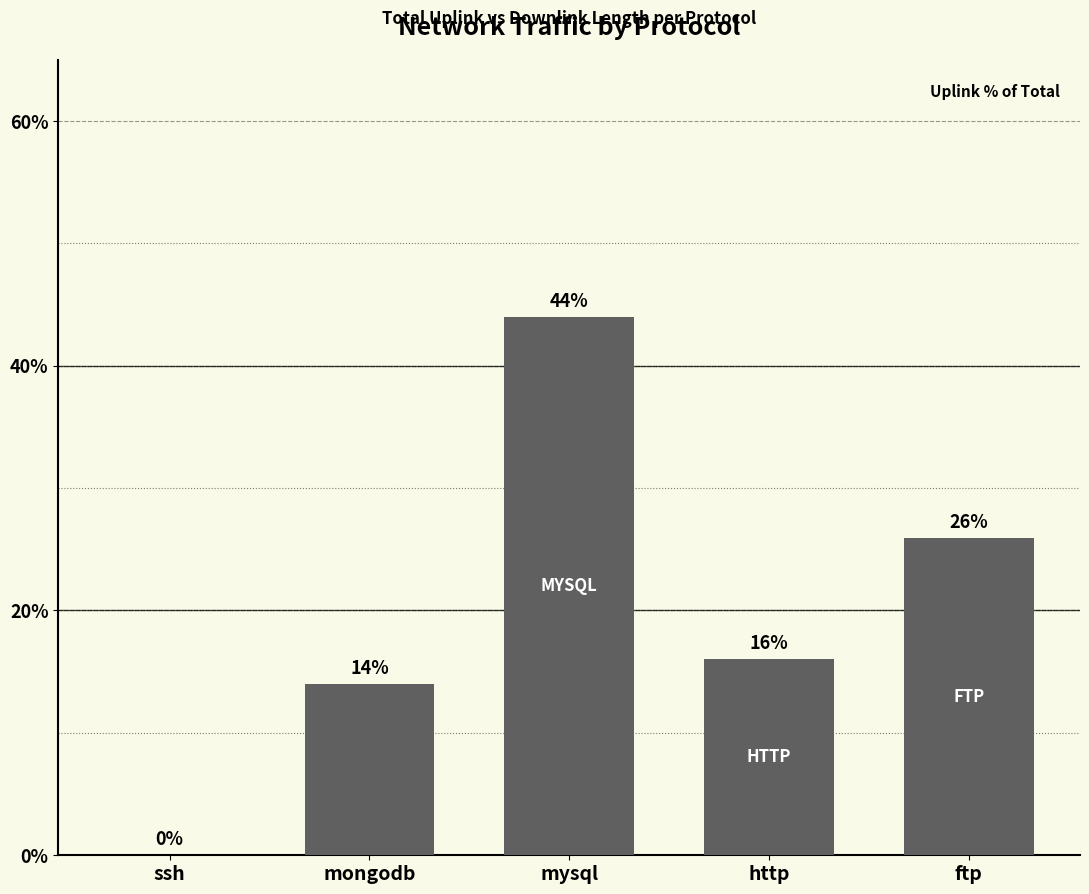

Read the value at mysql.

44.0